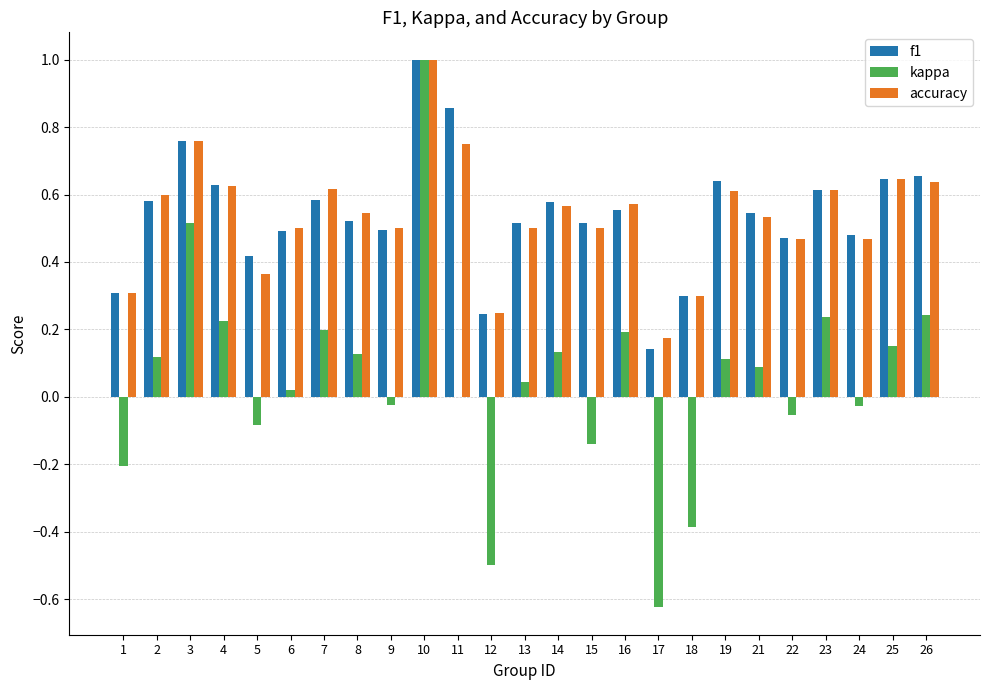

True or false: f1 has a value of 0.6 at 7.

True